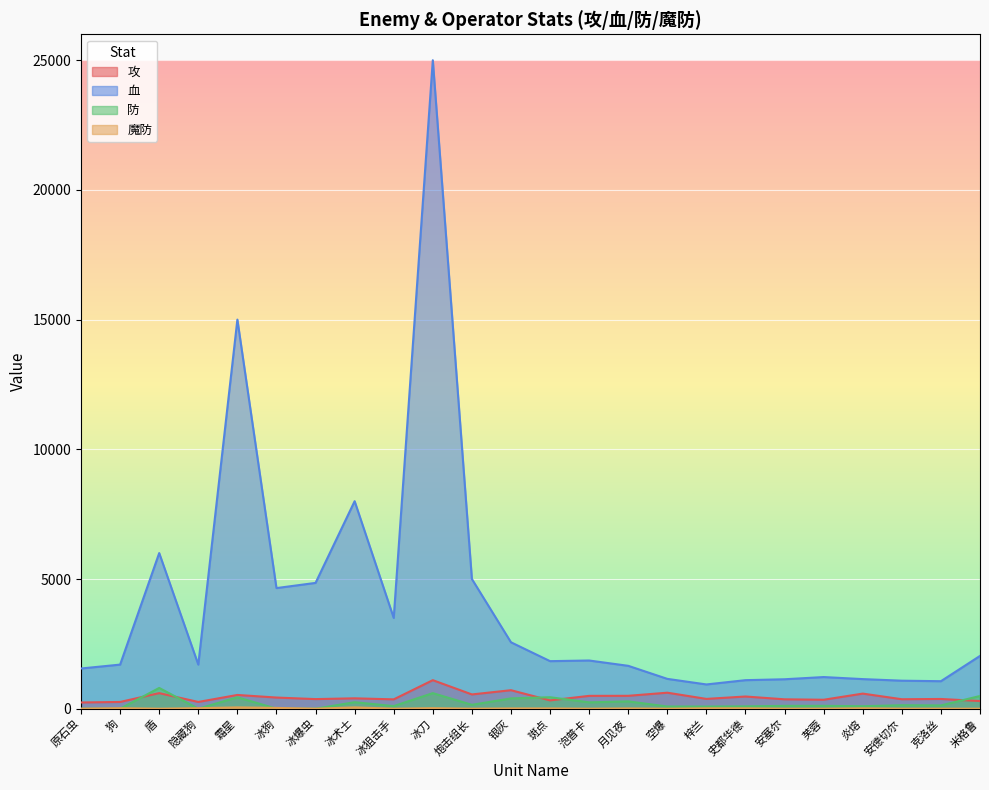

At which label is 攻 closest to 670?

银灰